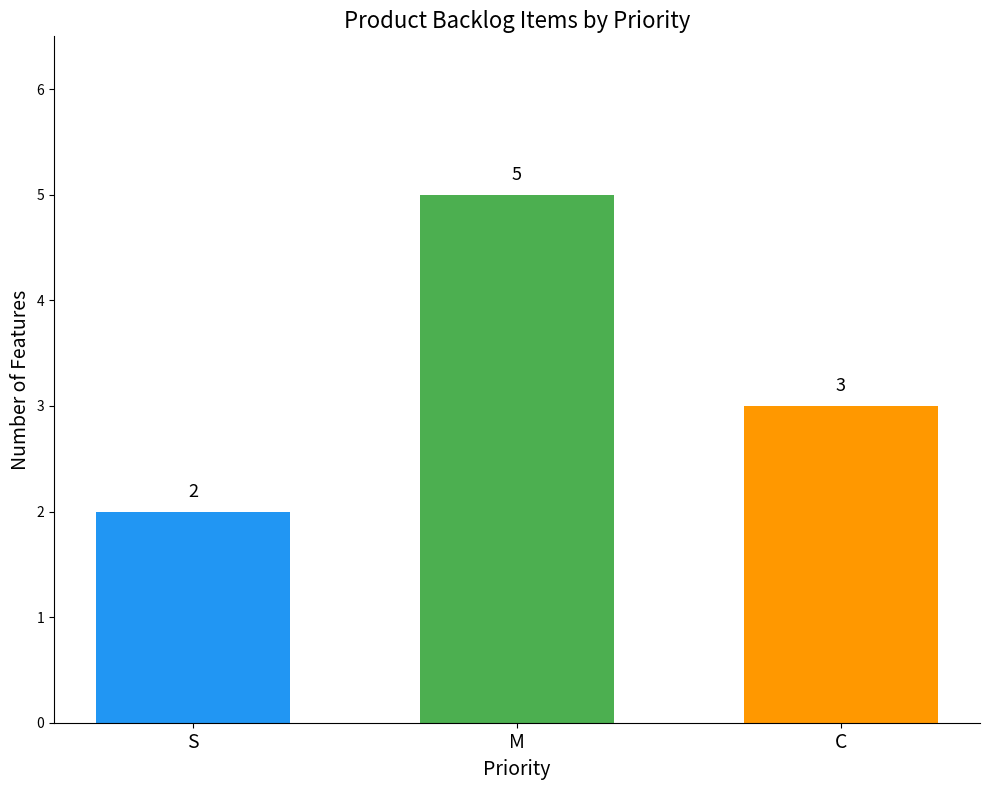

The chart shows a value of 5 at M. True or false?

True